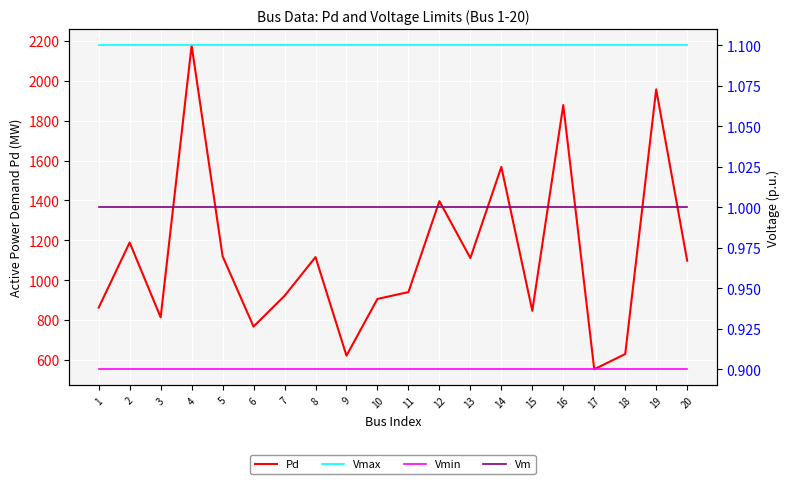

What is the value of the Vm point at the 15th from the left?

1.0